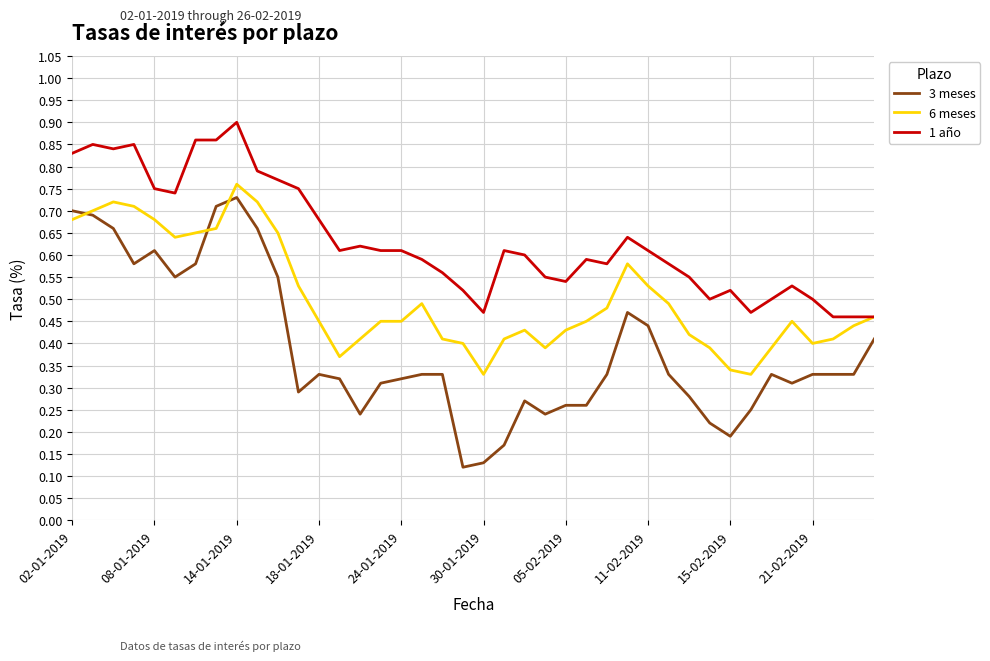

Which series has the widest spread of values?

3 meses